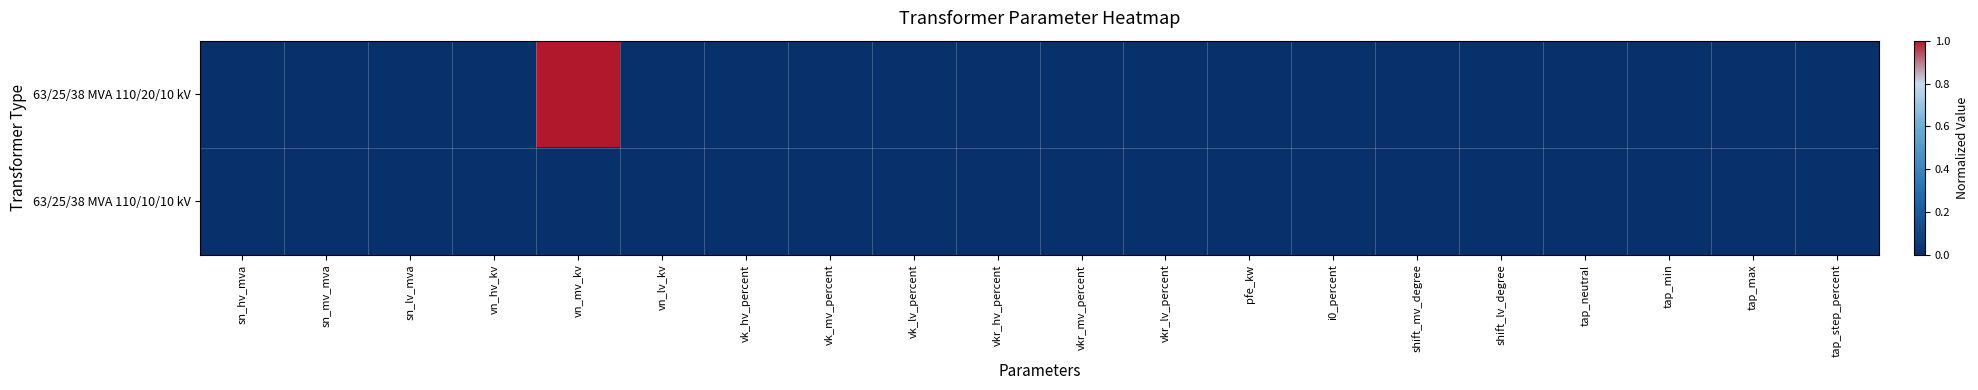

At pfe_kw, list the series in order from smallest to largest.

63/25/38 MVA 110/20/10 kV, 63/25/38 MVA 110/10/10 kV